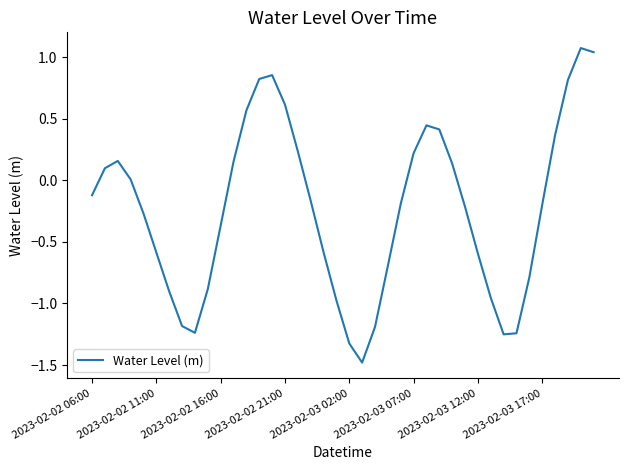

What is the difference between the maximum and minimum values?

2.6